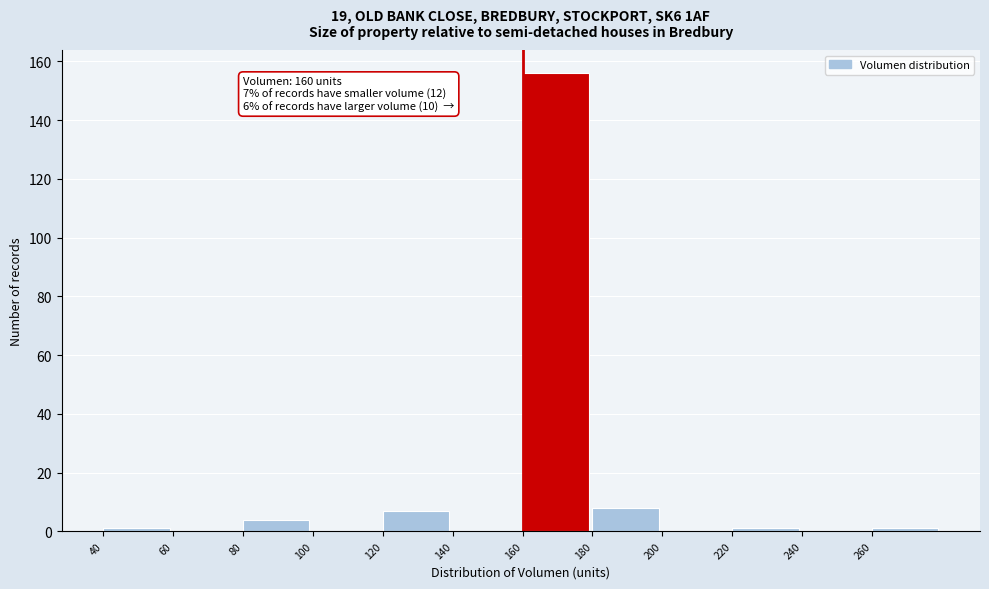

Over which range of the x-axis is the bar tallest?

160 to 180